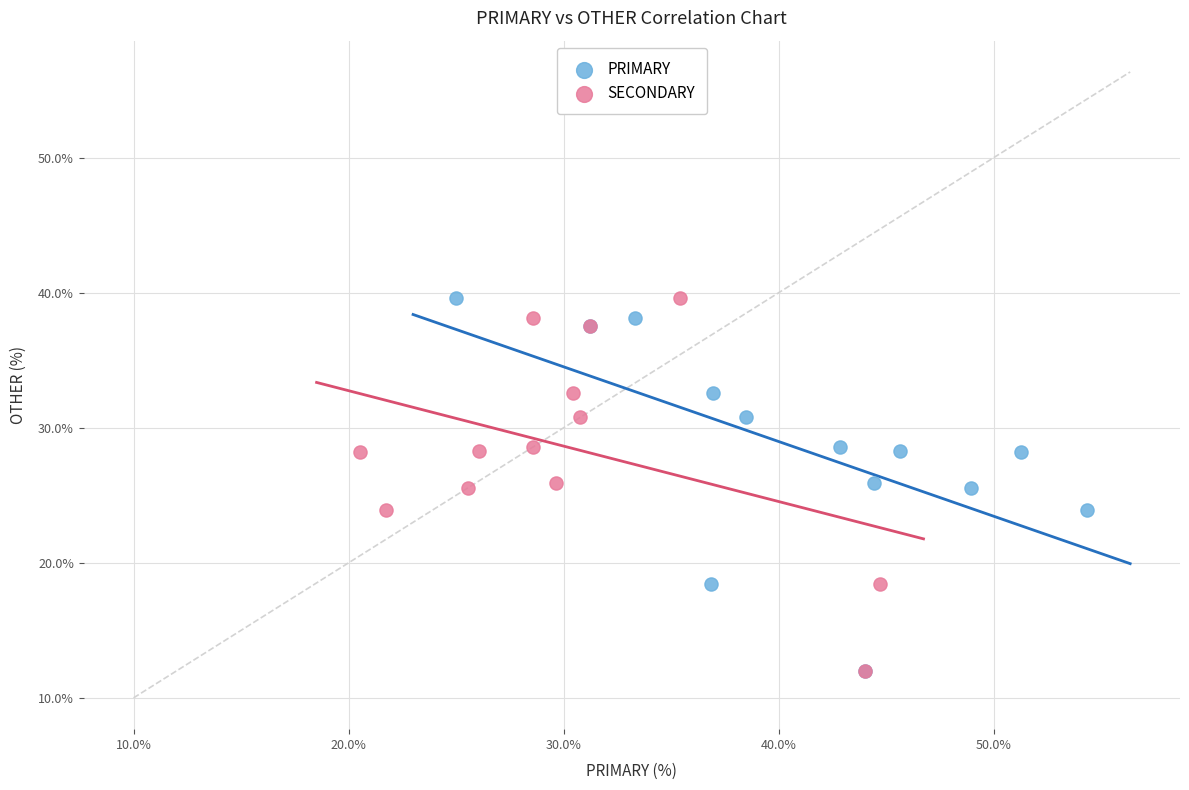

What are all the series names shown in the legend?

PRIMARY, SECONDARY